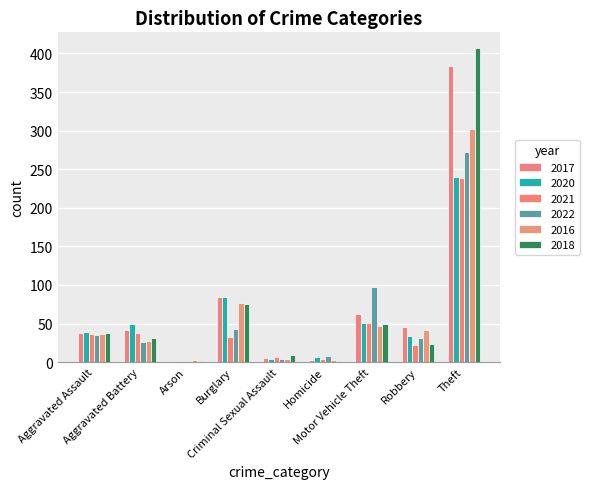

Which category has the highest value in the 2022 series?

Theft